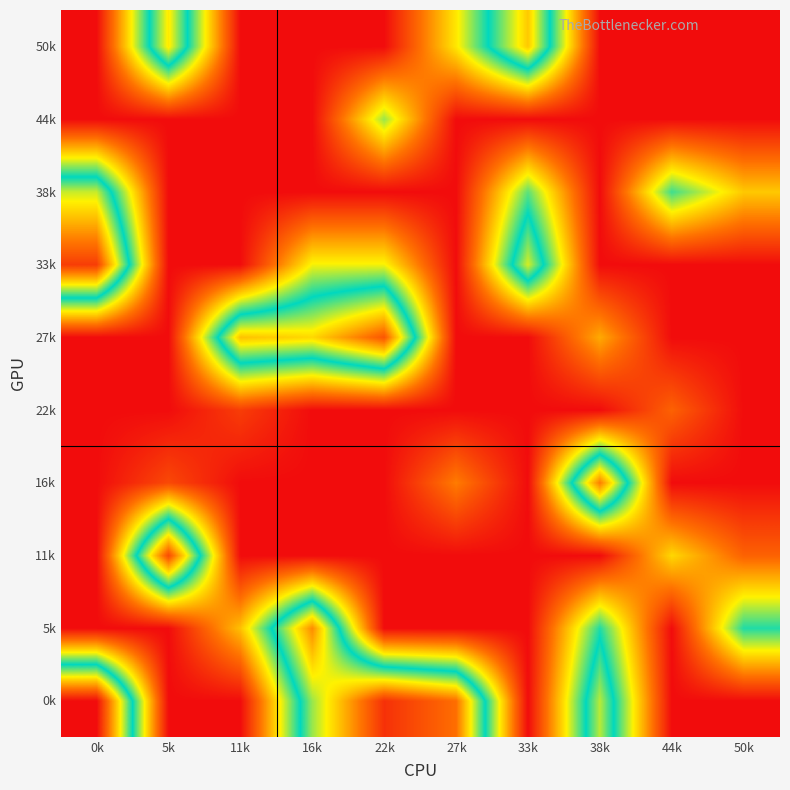

At how many categories does at least one series exceed 18?

10